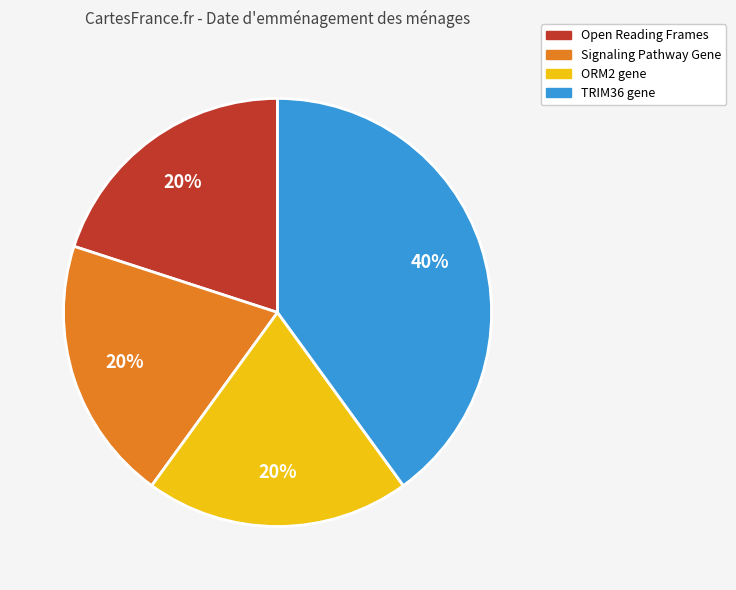

Does any single category account for the majority?

No